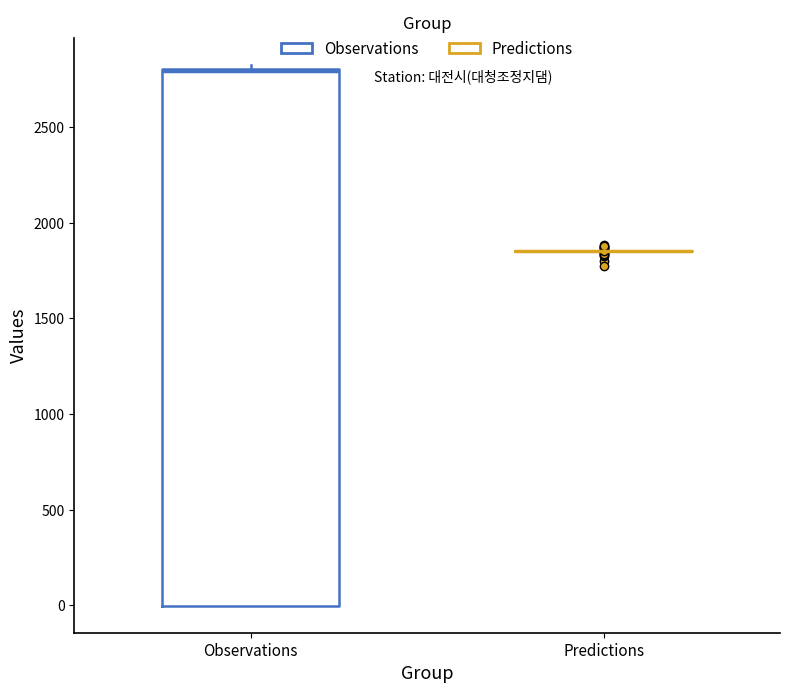

Reading left to right, transcribe this box plot: for each box, give where its median line is, the range the box spans, and where its two whiskers end, as read against the y-axis. The values are not printed on the chart, so give them approximately, as read against the axis.

Observations: median 2800, box 0 to 2800, whiskers 0 to 2850
Predictions: box collapsed to a line at 1850, whiskers 1850 to 1850